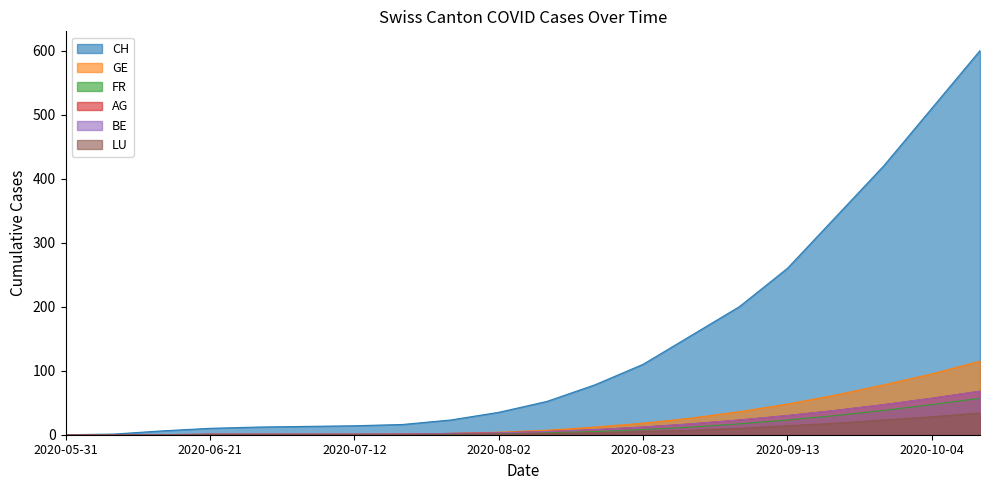

List the series in order of their peak value, lowest first.

LU, FR, AG, BE, GE, CH